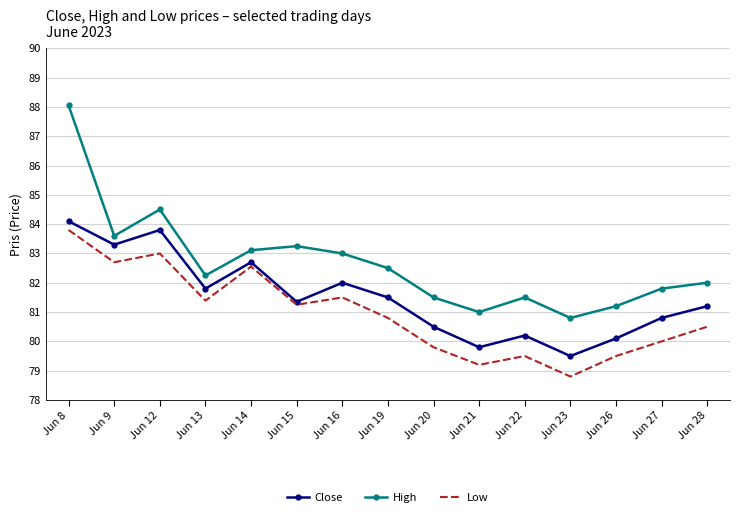

How many categories are shown in the chart?

15